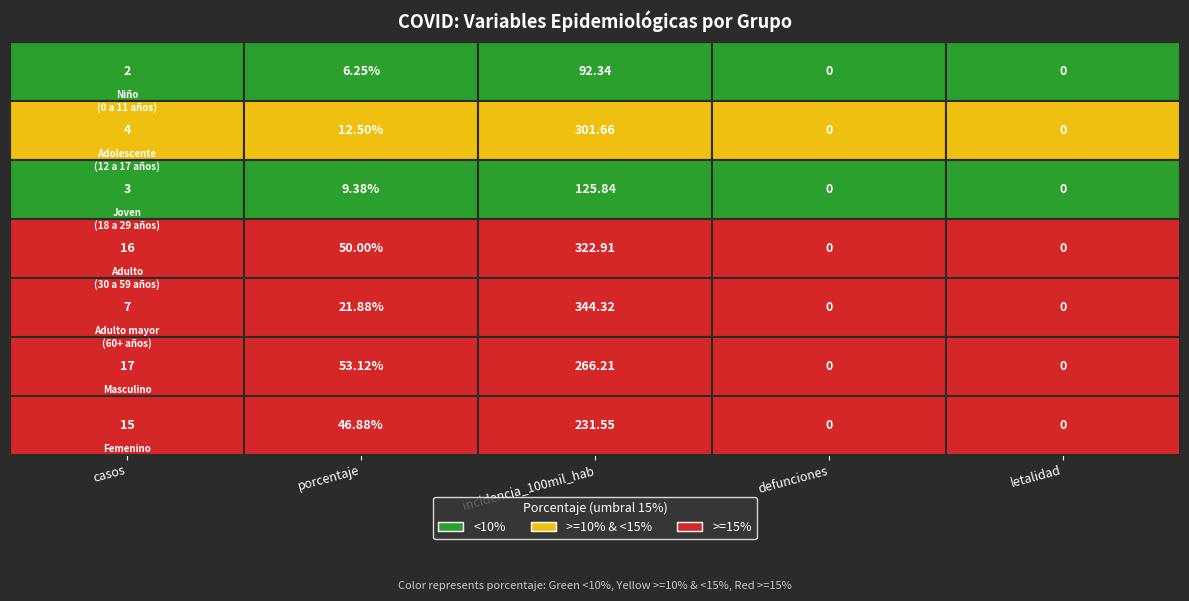

Reading right to left, transcribe all the data shown in this chart.

Niño (0 a 11 años): 4=0.0	3=0.0	2=92.3	1=6.2	0=2.0
Adolescente (12 a 17 años): 4=0.0	3=0.0	2=301.7	1=12.5	0=4.0
Joven (18 a 29 años): 4=0.0	3=0.0	2=125.8	1=9.4	0=3.0
Adulto (30 a 59 años): 4=0.0	3=0.0	2=322.9	1=50.0	0=16.0
Adulto mayor (60+ años): 4=0.0	3=0.0	2=344.3	1=21.9	0=7.0
Masculino: 4=0.0	3=0.0	2=266.2	1=53.1	0=17.0
Femenino: 4=0.0	3=0.0	2=231.6	1=46.9	0=15.0